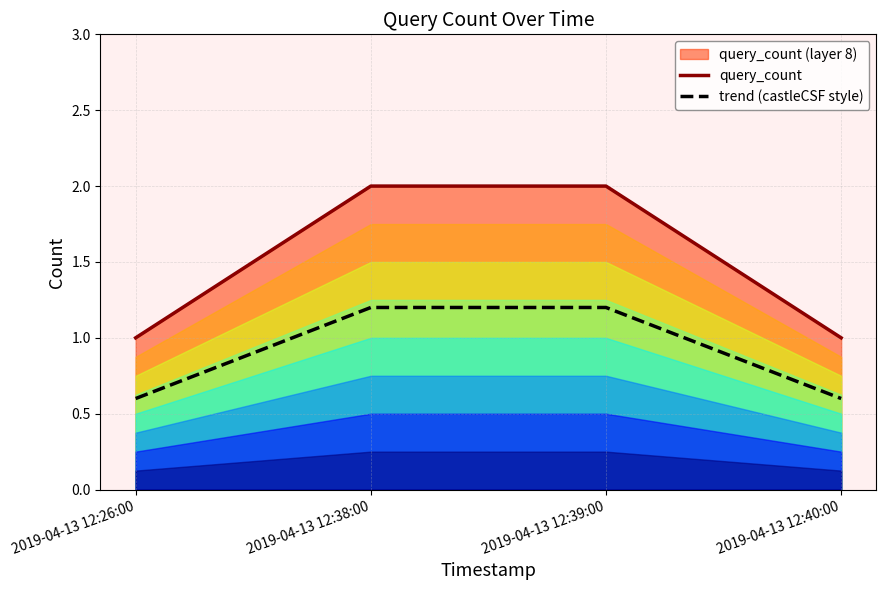

List the labels in order of query_count value, smallest first.

2019-04-13 12:26:00, 2019-04-13 12:40:00, 2019-04-13 12:38:00, 2019-04-13 12:39:00